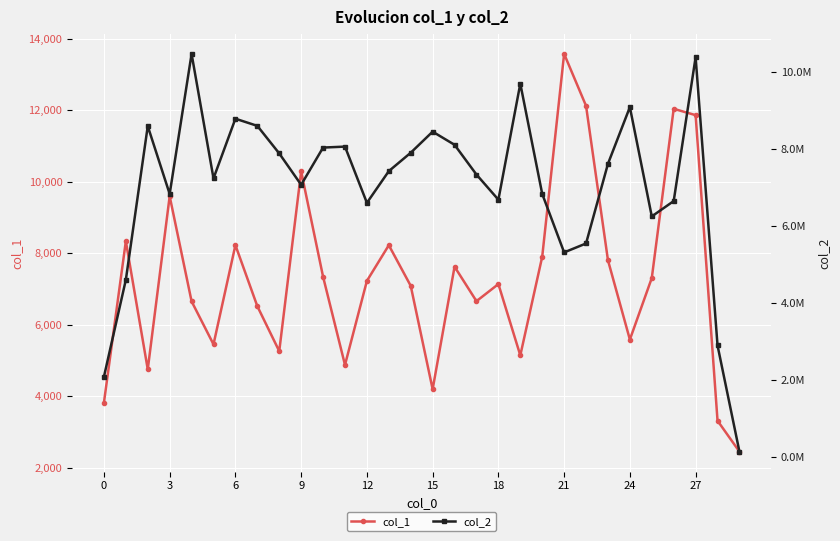

What is the maximum value for col_1?

13575